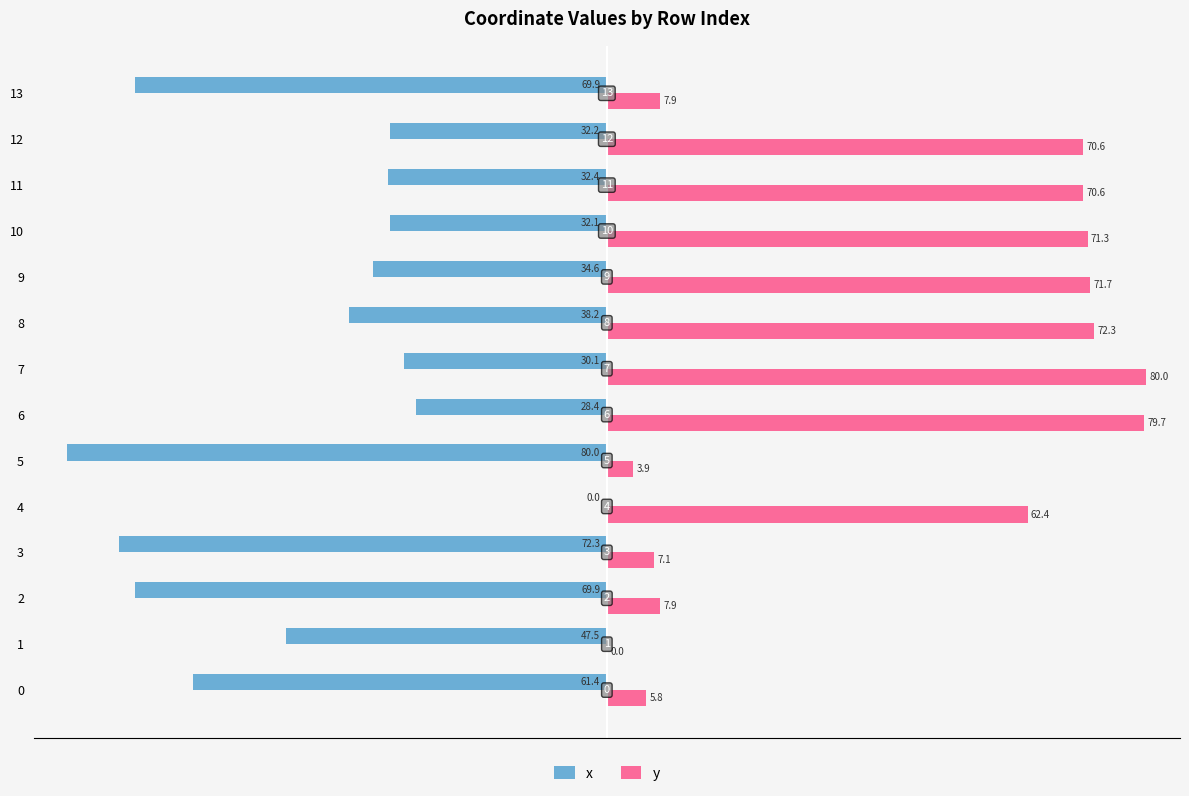

What is the average value of the x series?

-44.9